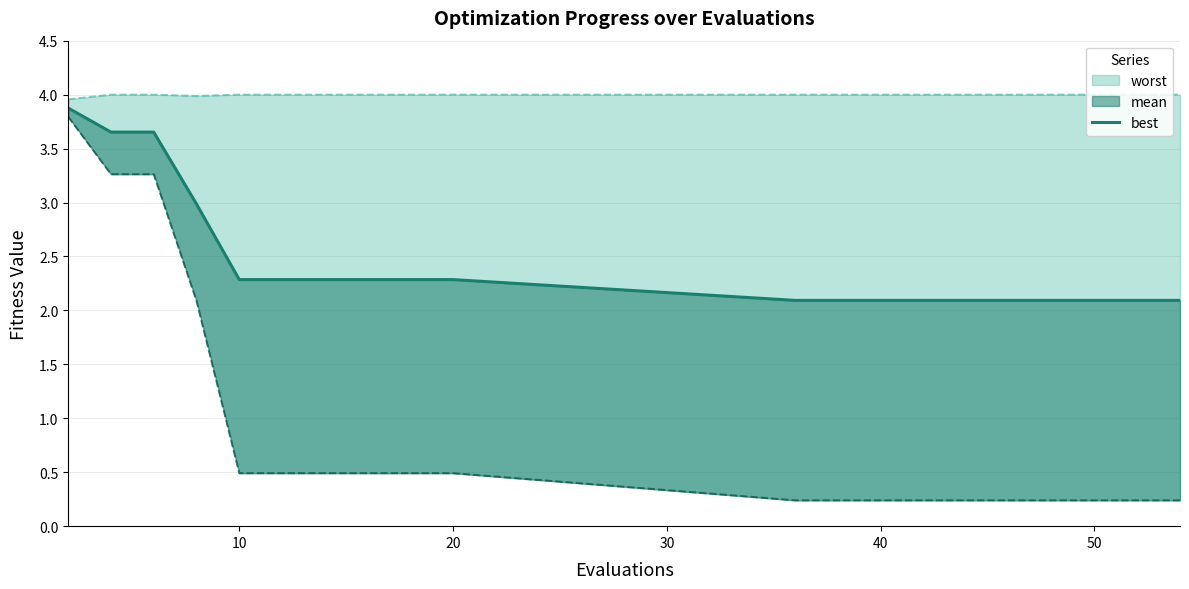

How many data points does each series have?

20